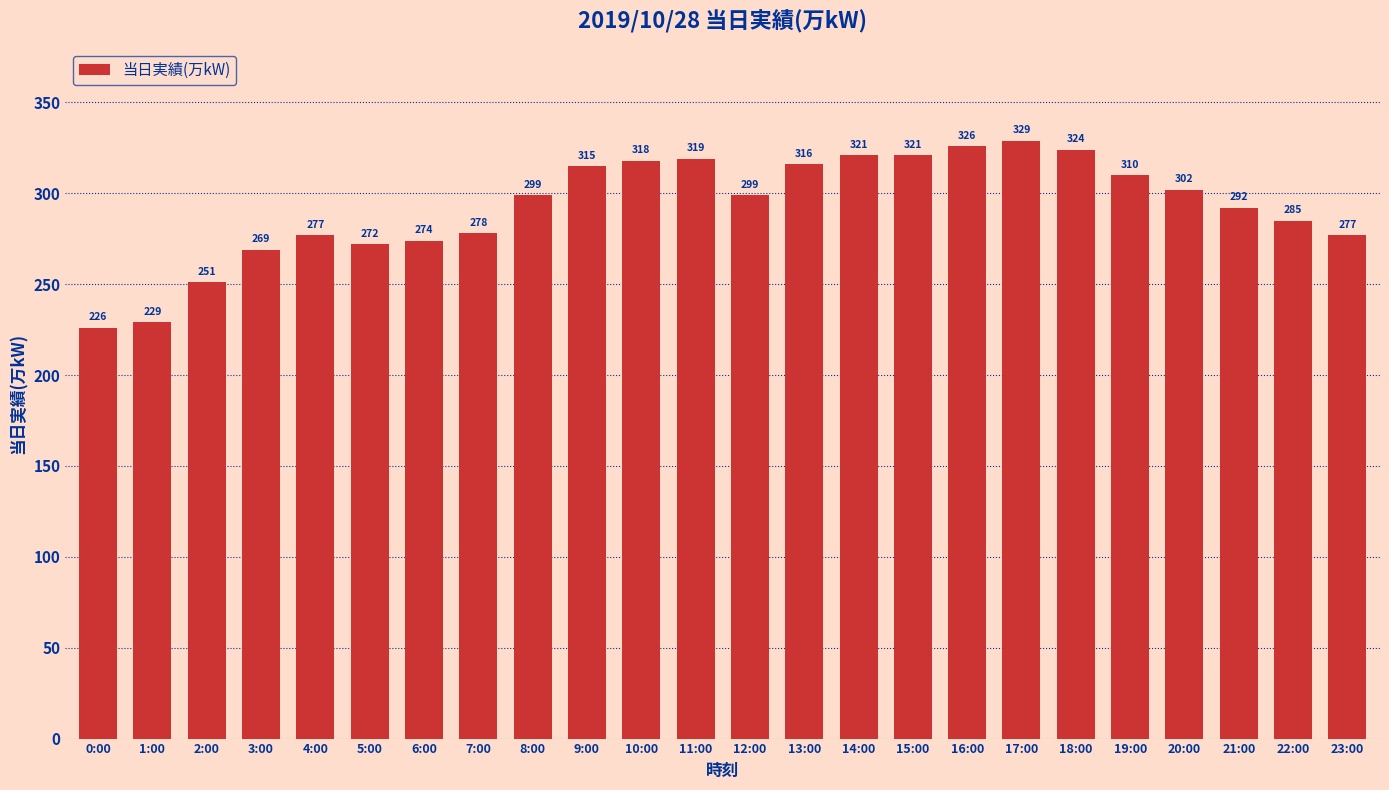

The value at 19:00 is 526. True or false?

False